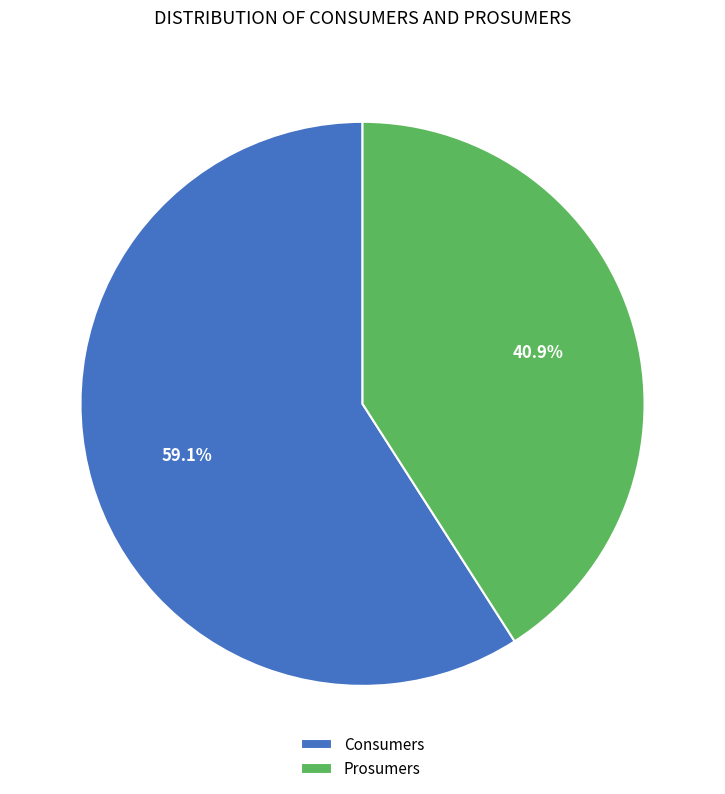

To the nearest percent, what is the average slice percentage?

50%